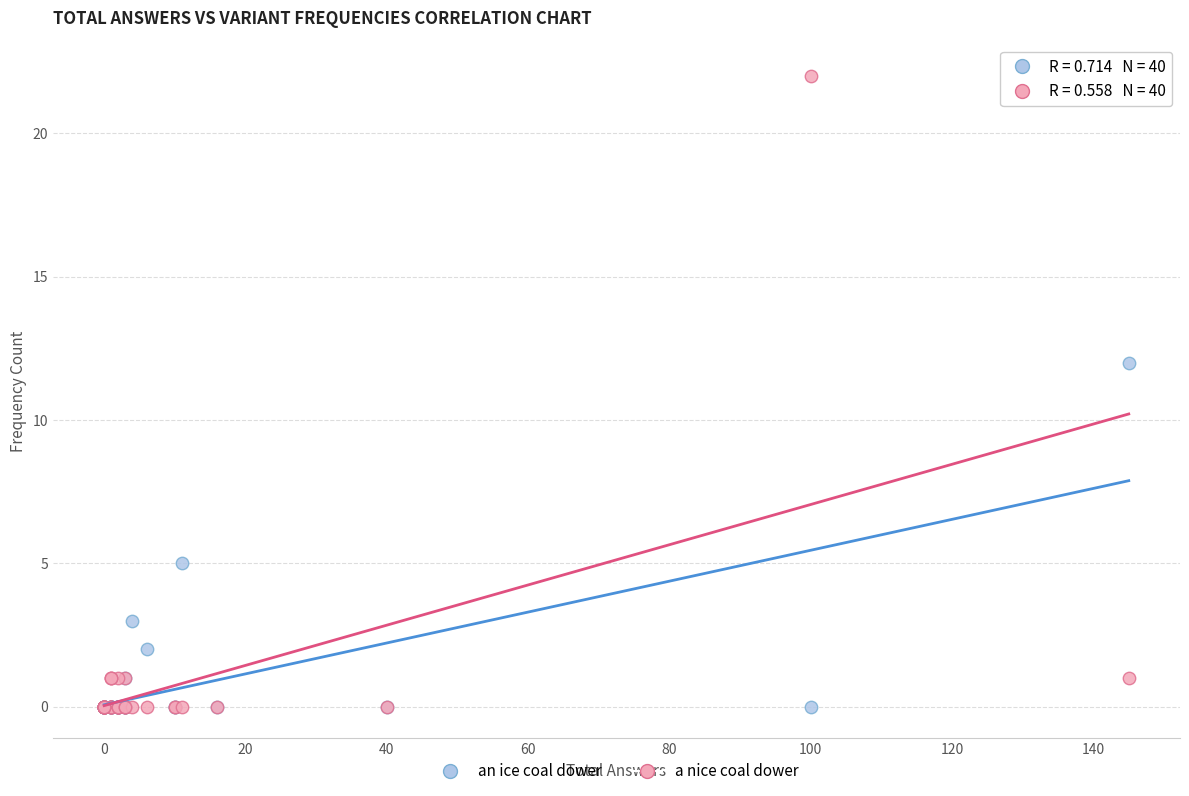

Across all series, what Y value is closest to 11?

12